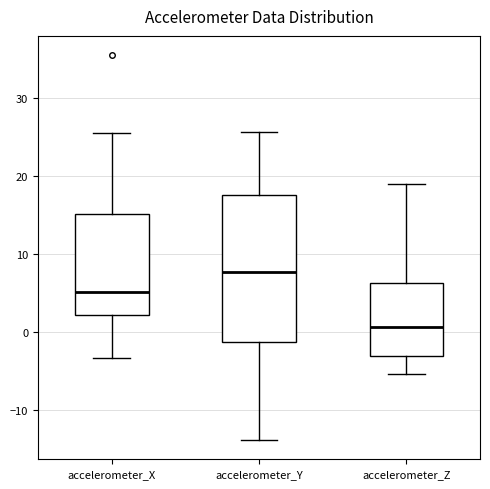

Where is the upper edge of the box for accelerometer_Y on the y-axis? The values are not printed on the chart, so give them approximately, as read against the axis.

18